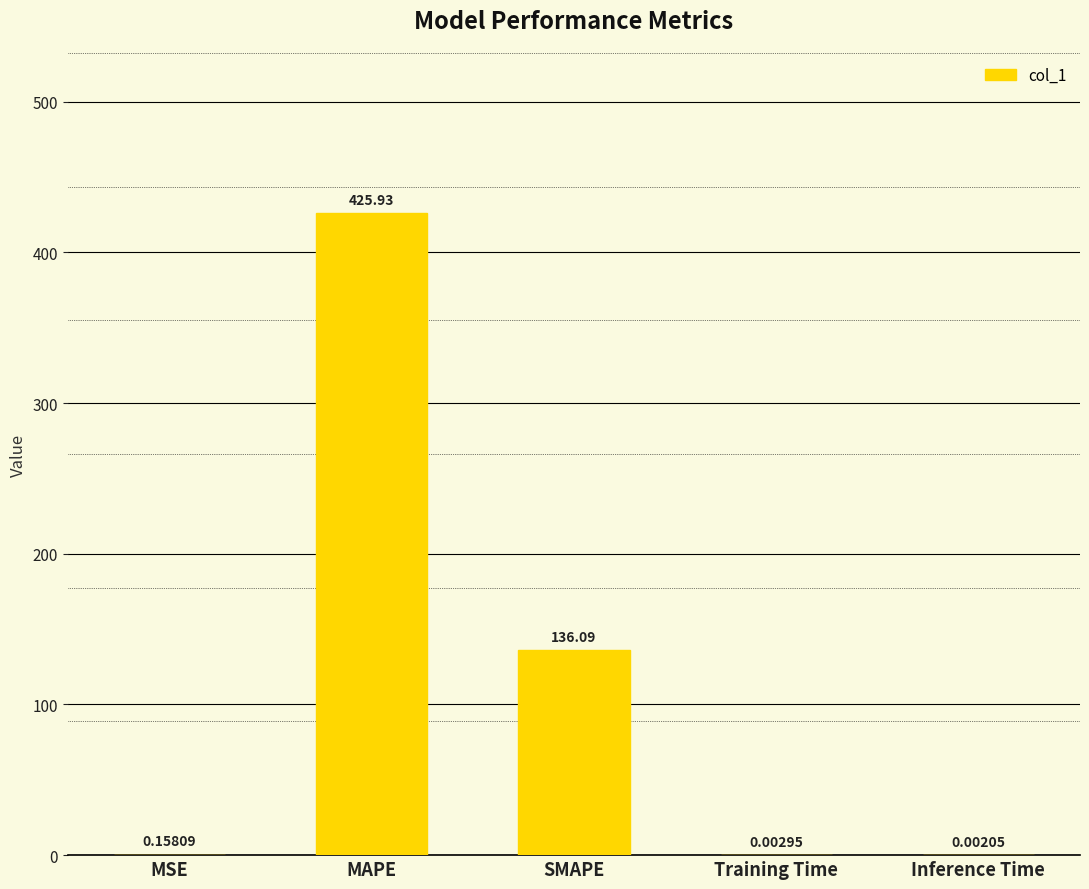

At which label is the value closest to 212?

SMAPE